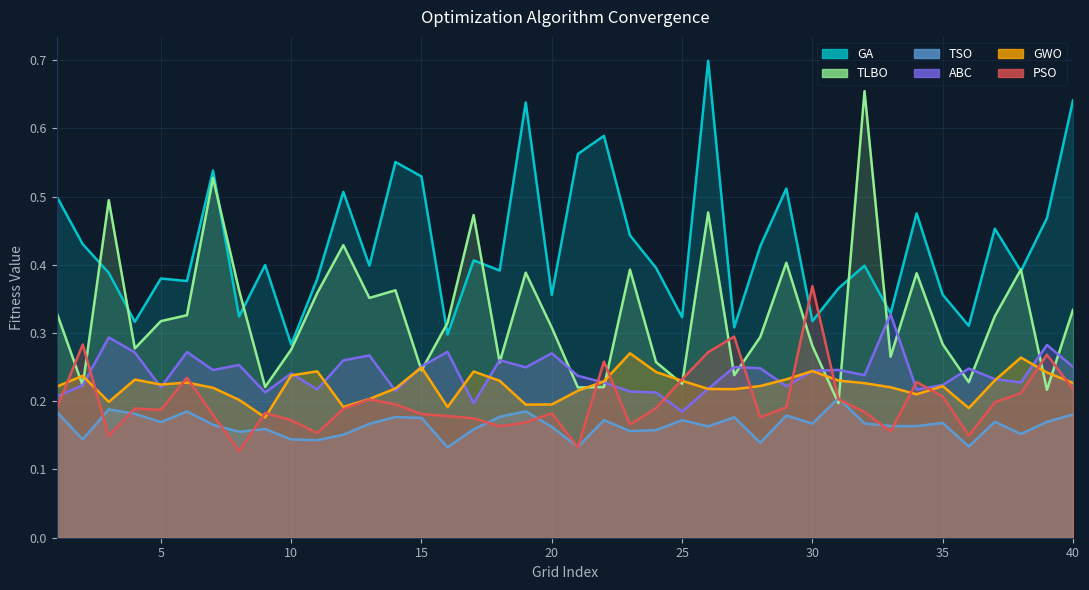

Is it true that TLBO equals 0.4 at 12?

True